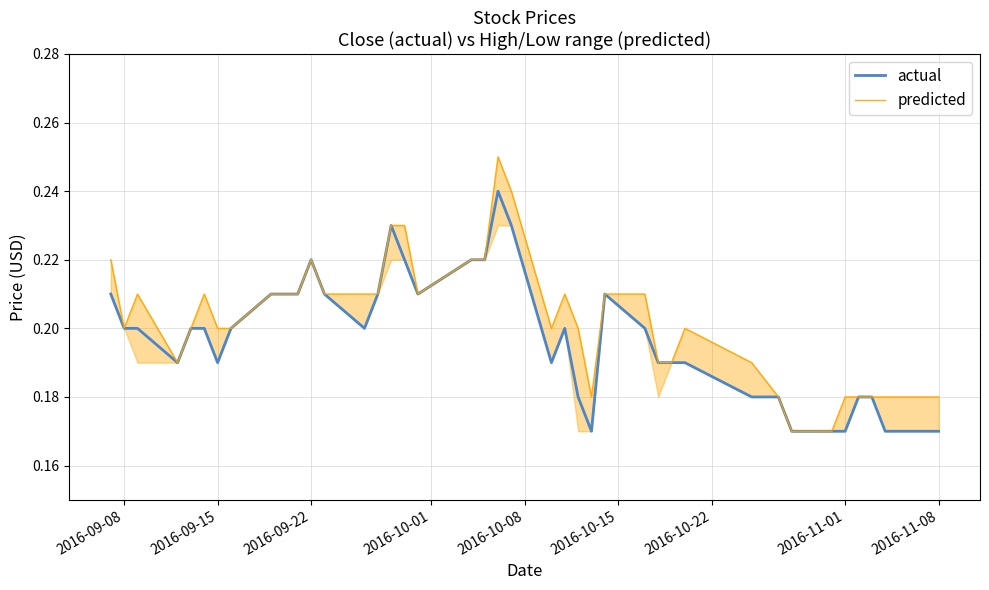

True or false: actual has a value of 0.1 at 2016-11-01.

False